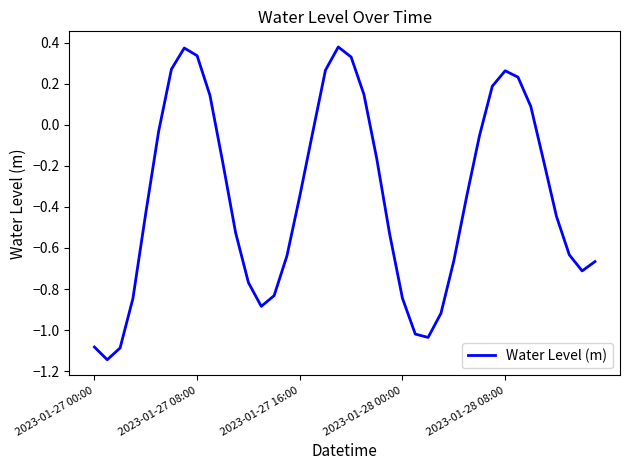

What is the difference between the maximum and minimum values?

1.5